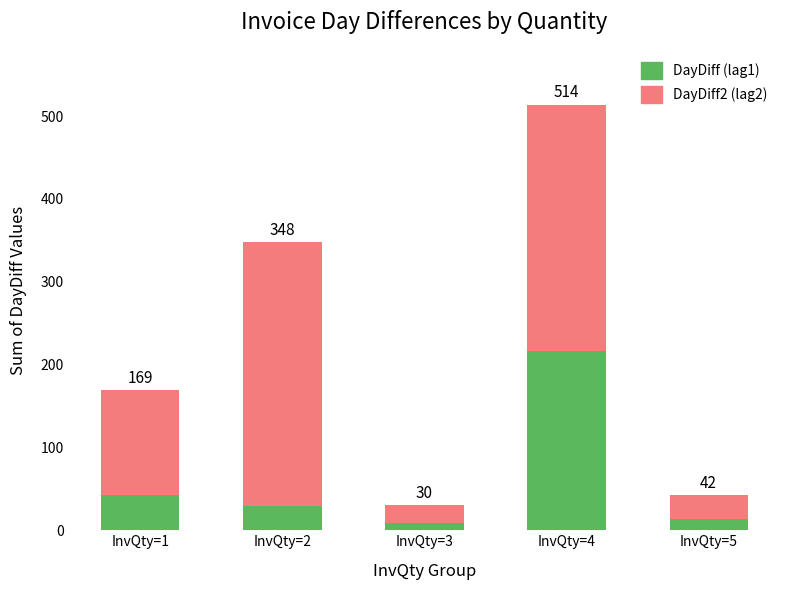

The DayDiff (lag1) series shows 57 at InvQty=1. True or false?

False